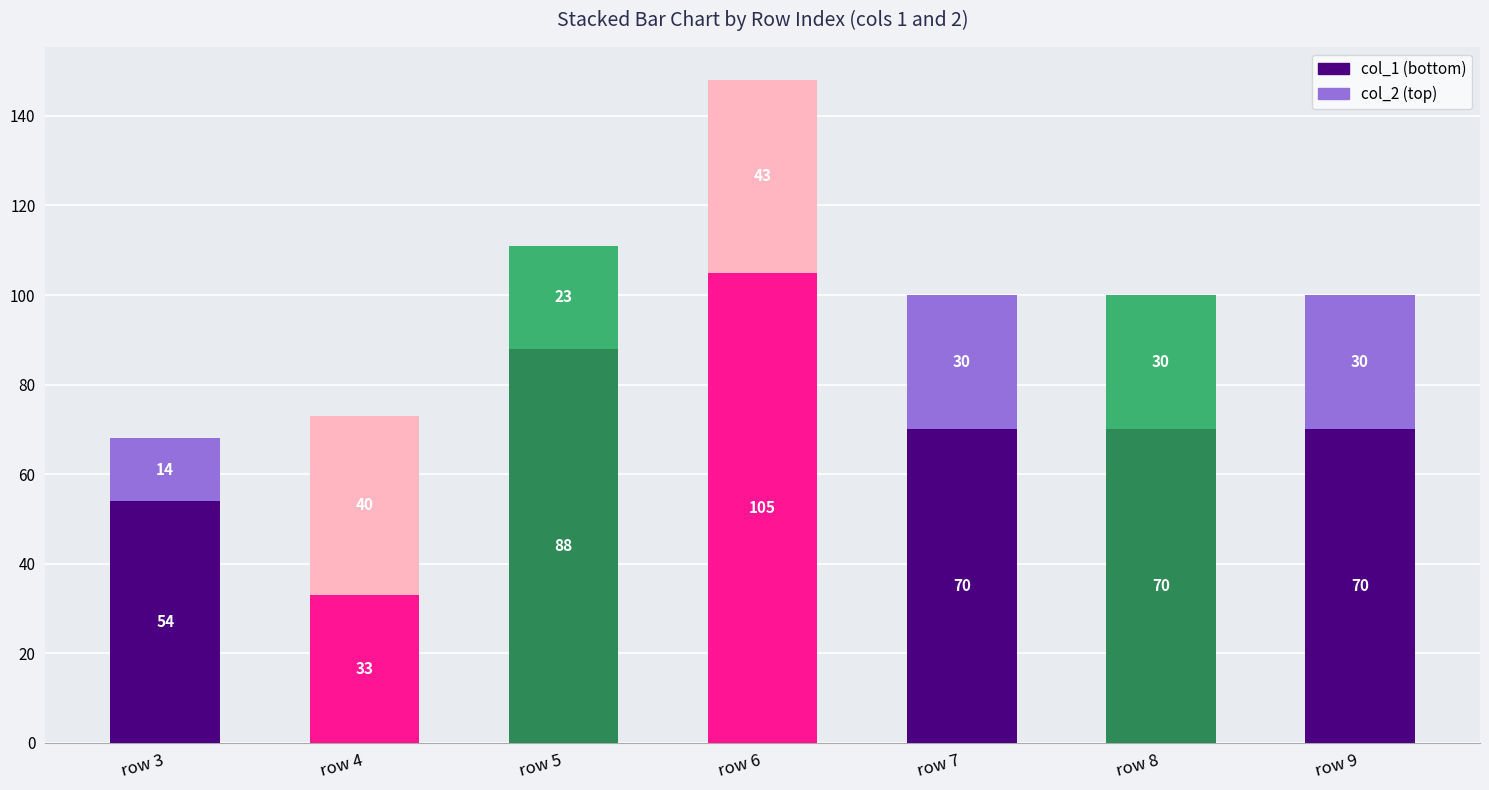

How many series are shown in this chart?

2